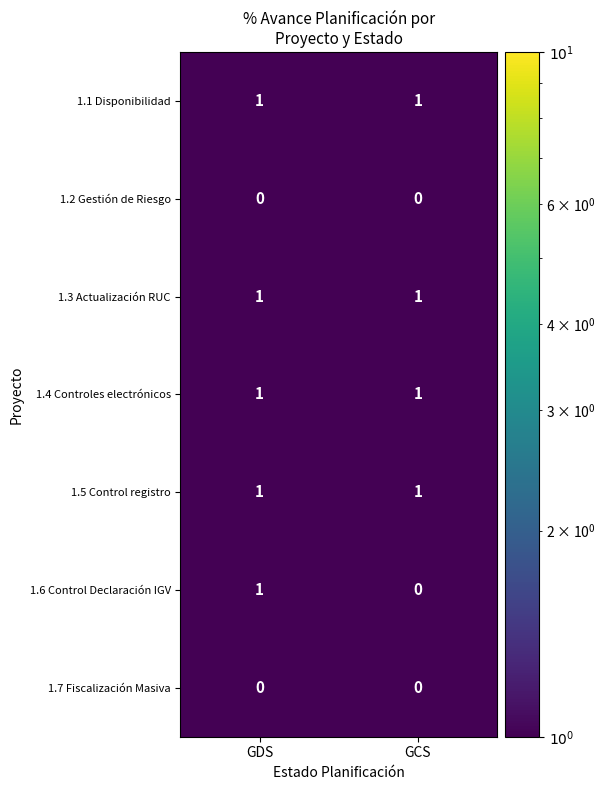

True or false: 1.1 Disponibilidad has a value of 1 at GCS.

True